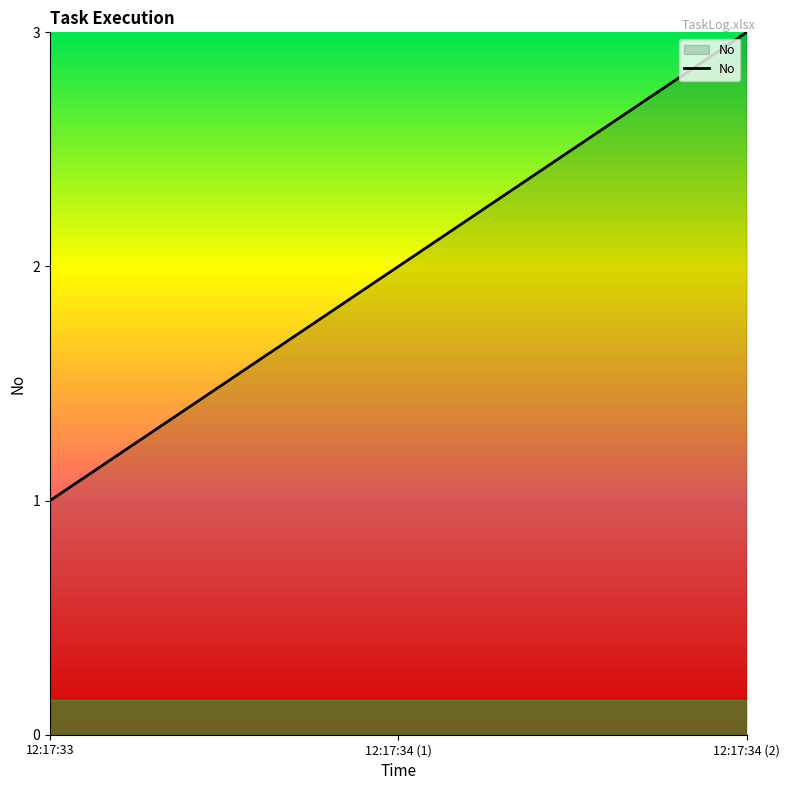

How many lines are shown in the chart?

1